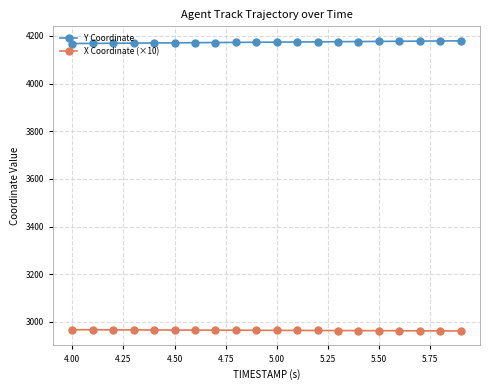

What is the lowest value of the Y Coordinate series?

4168.1